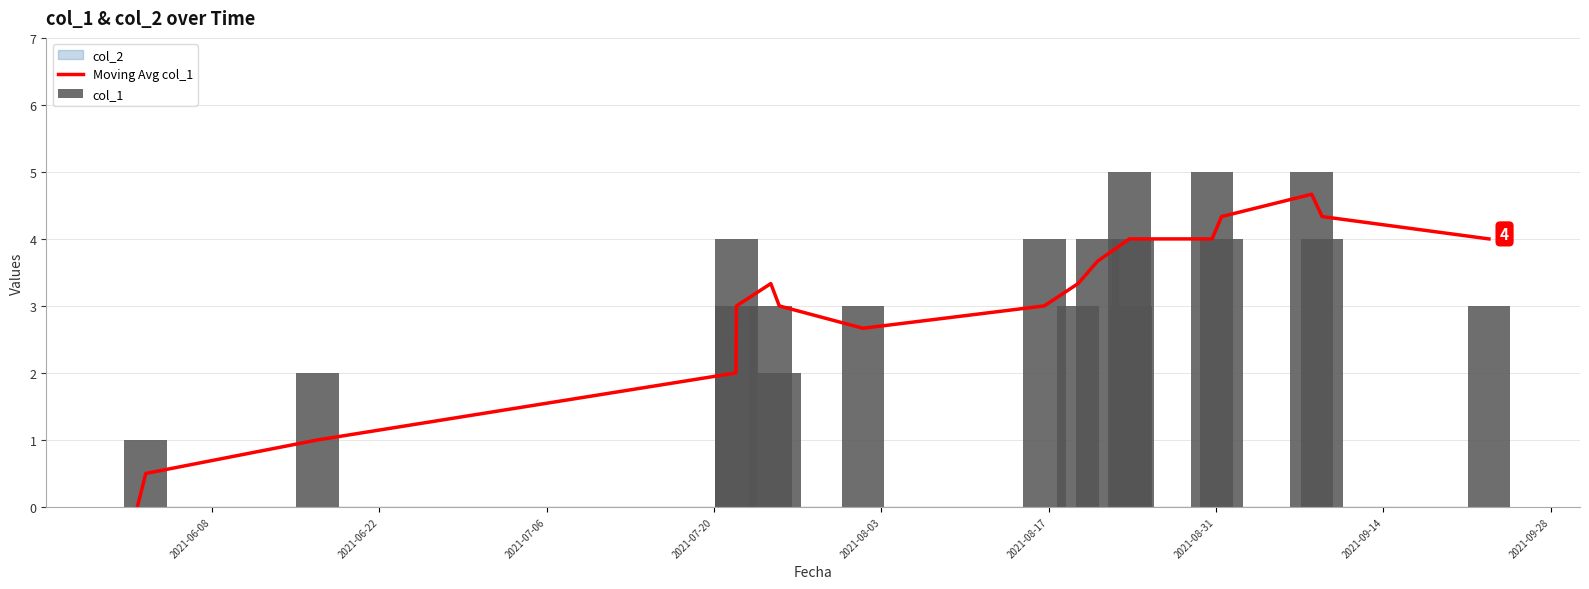

What is the average value of the col_1 series?

3.3